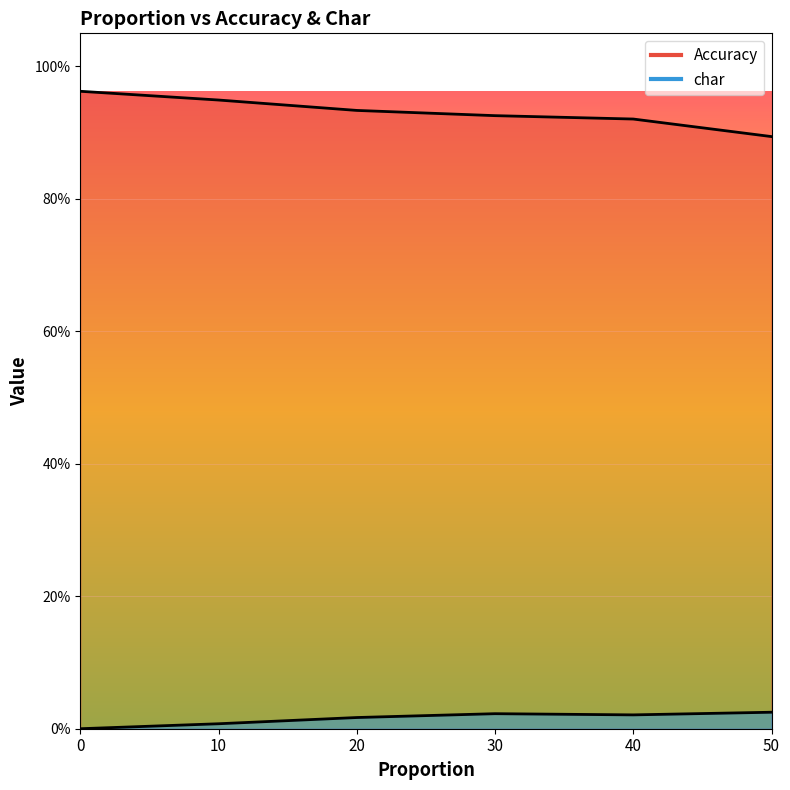

Is it true that char equals 0.0 at 0?

True